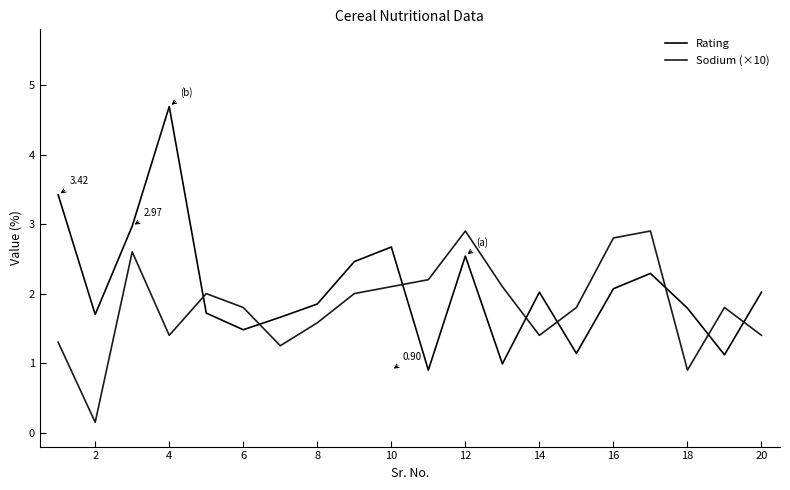

Rank the series by their average value, from lowest to highest.

Sodium (×10), Rating